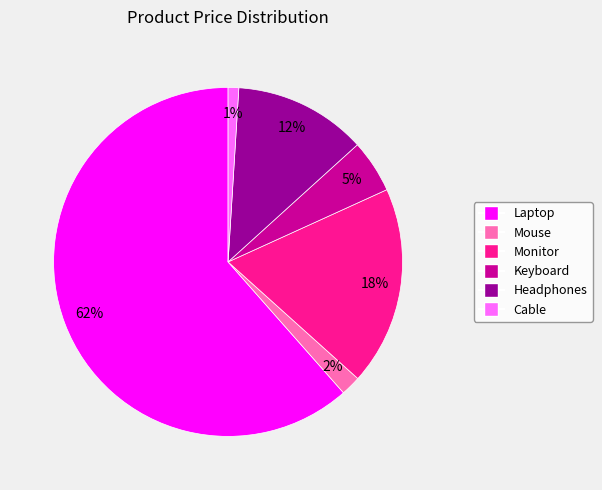

To the nearest percent, what is the combined percentage of Headphones and Laptop?

74%